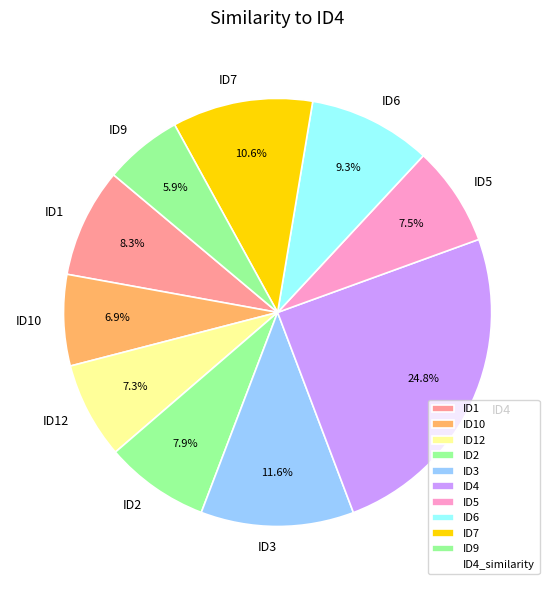

Is there a majority slice in this chart?

No